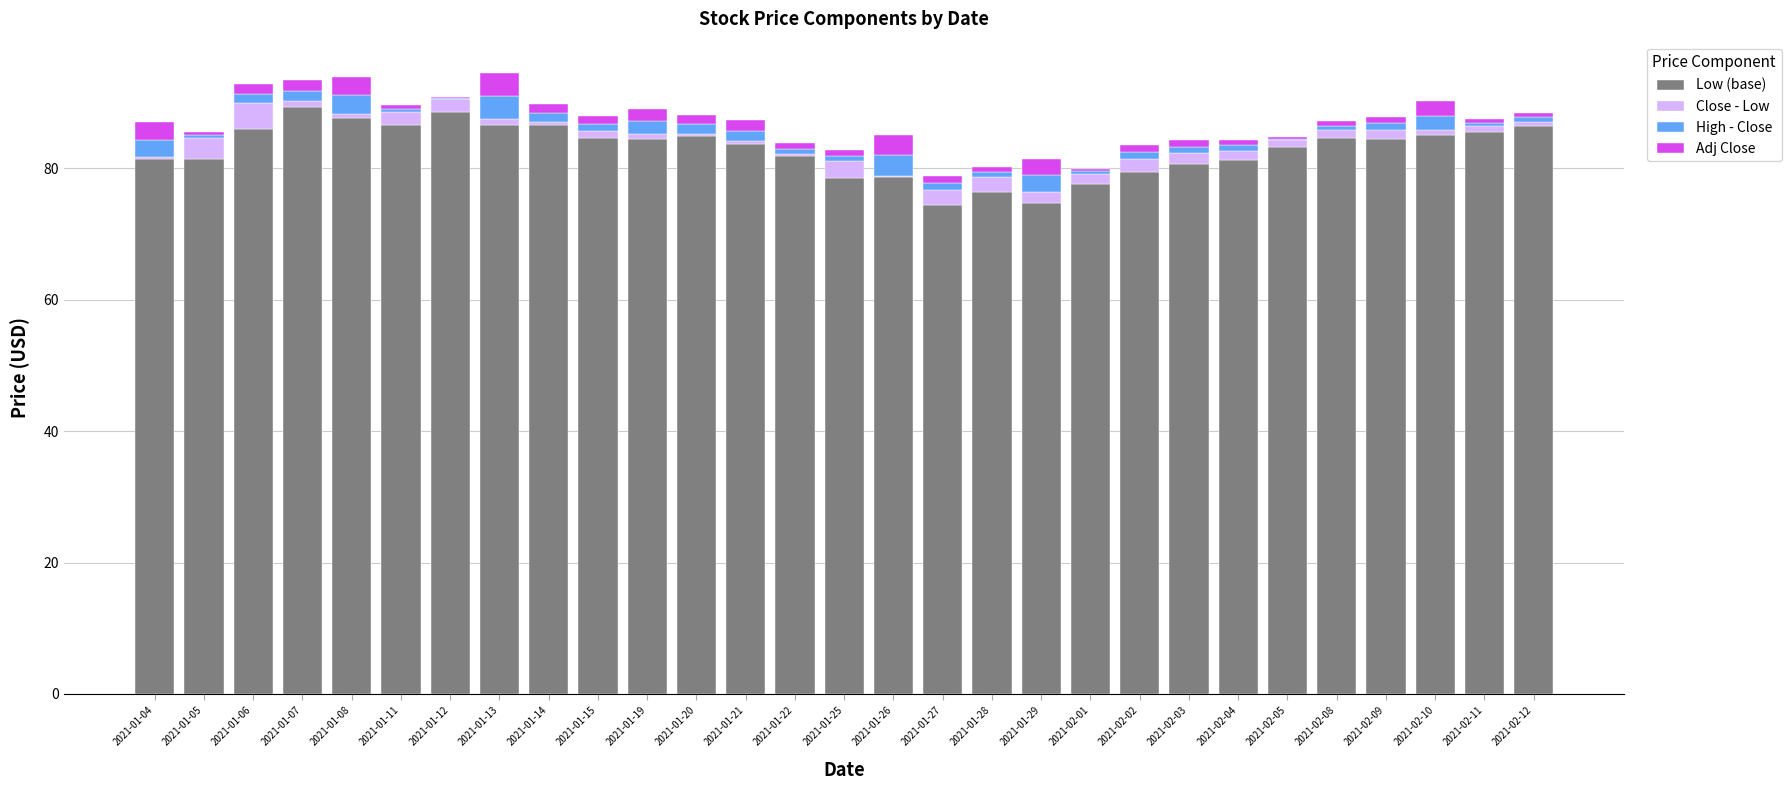

The value of Low (base) at 2021-01-25 is 78.5. True or false?

True